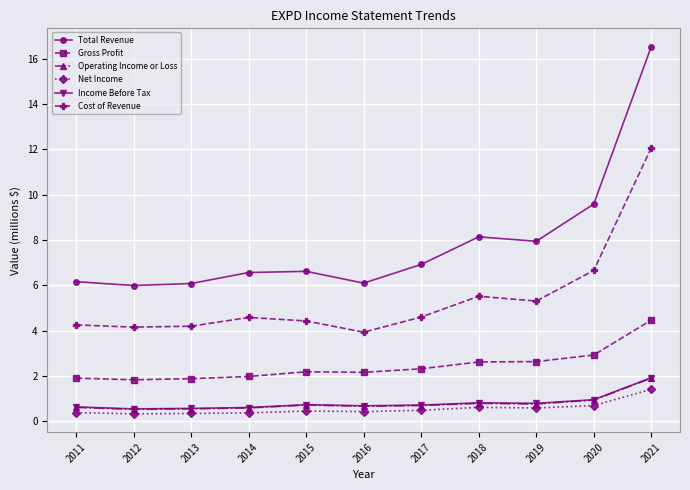

True or false: Net Income has more than 0 points higher than both neighbors.

True